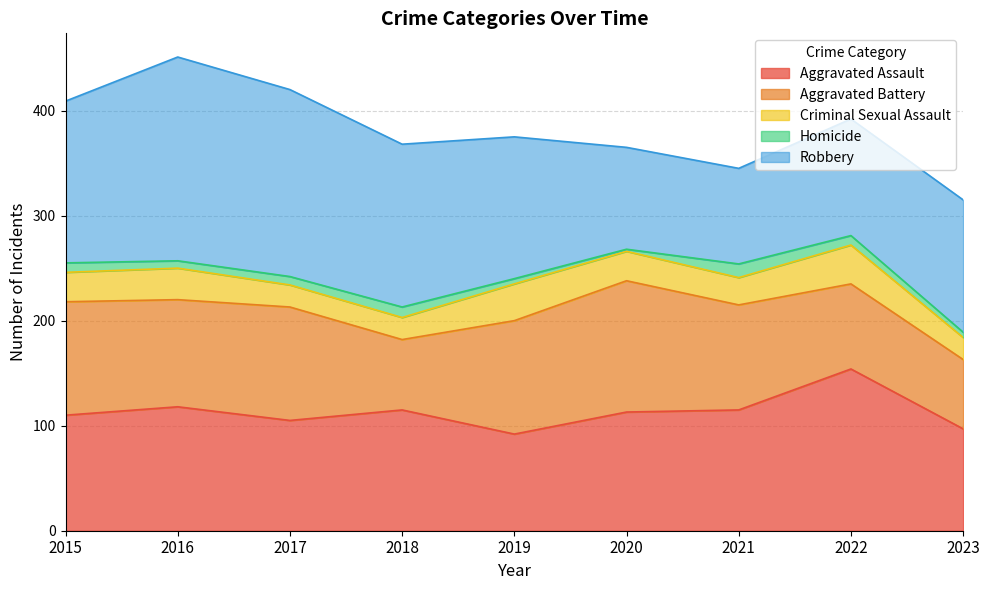

True or false: Aggravated Assault and Criminal Sexual Assault intersect in this chart.

False